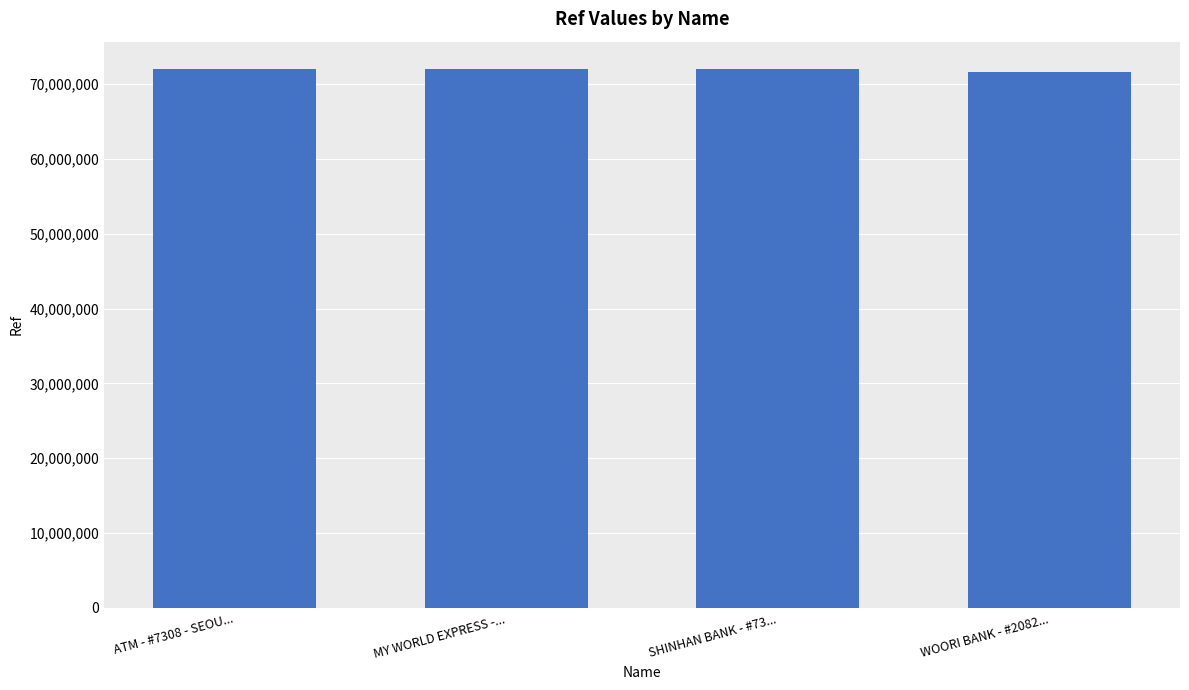

What is the smallest value displayed?

71622459